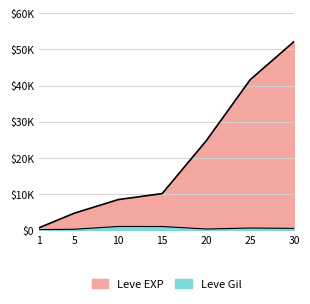

True or false: Leve EXP has a value of 630 at 1.

True